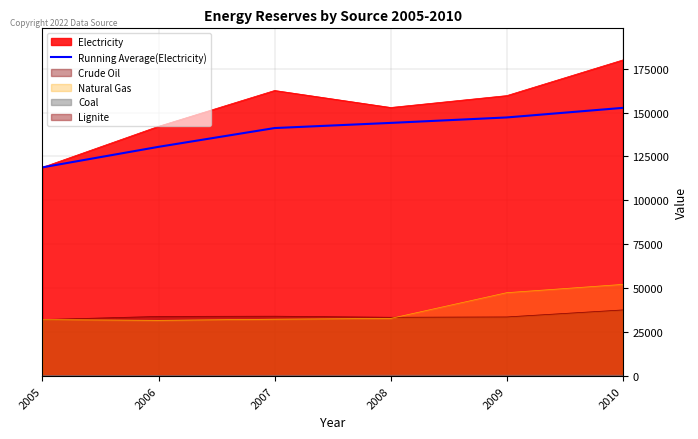

Which series has the largest total across all categories?

Electricity